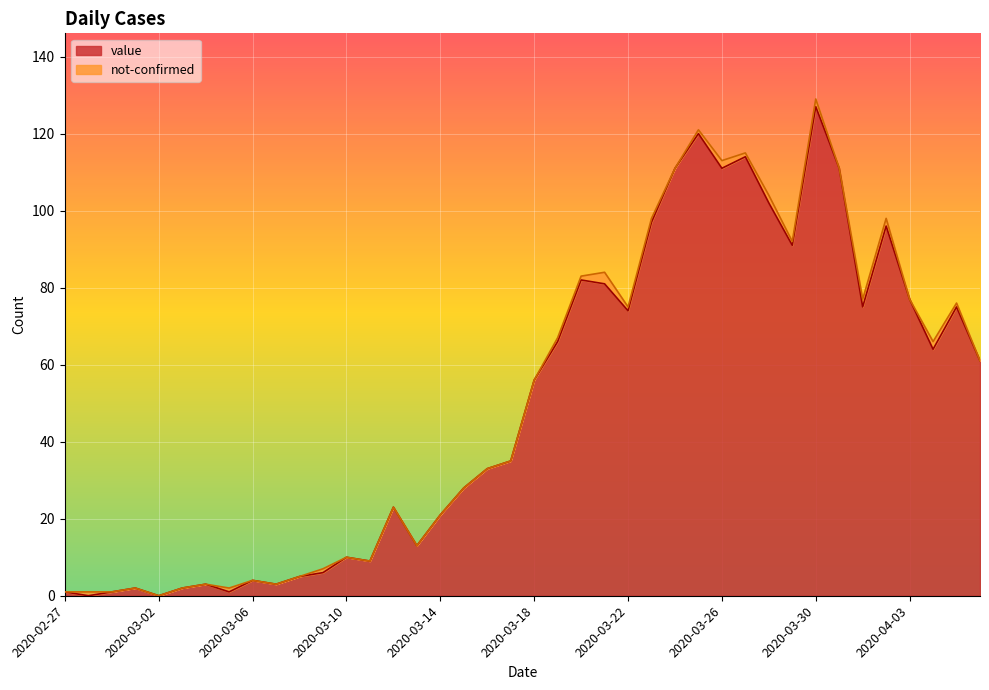

What is the difference between the values at 2020-04-02 and 2020-03-15?

68